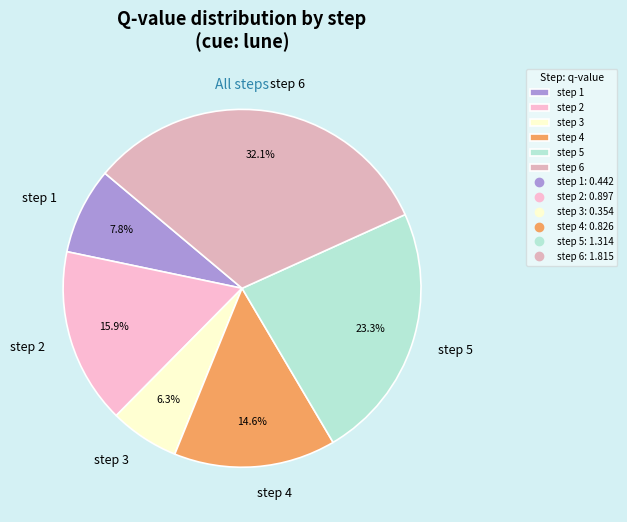

Between step 5 and step 6, which is larger?

step 6